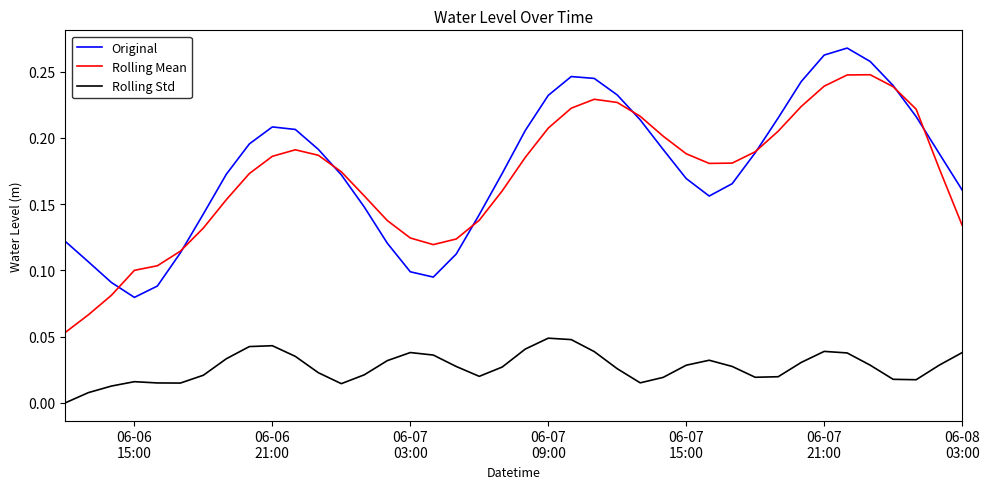

Rank the series by their maximum value, from lowest to highest.

Rolling Std, Rolling Mean, Original